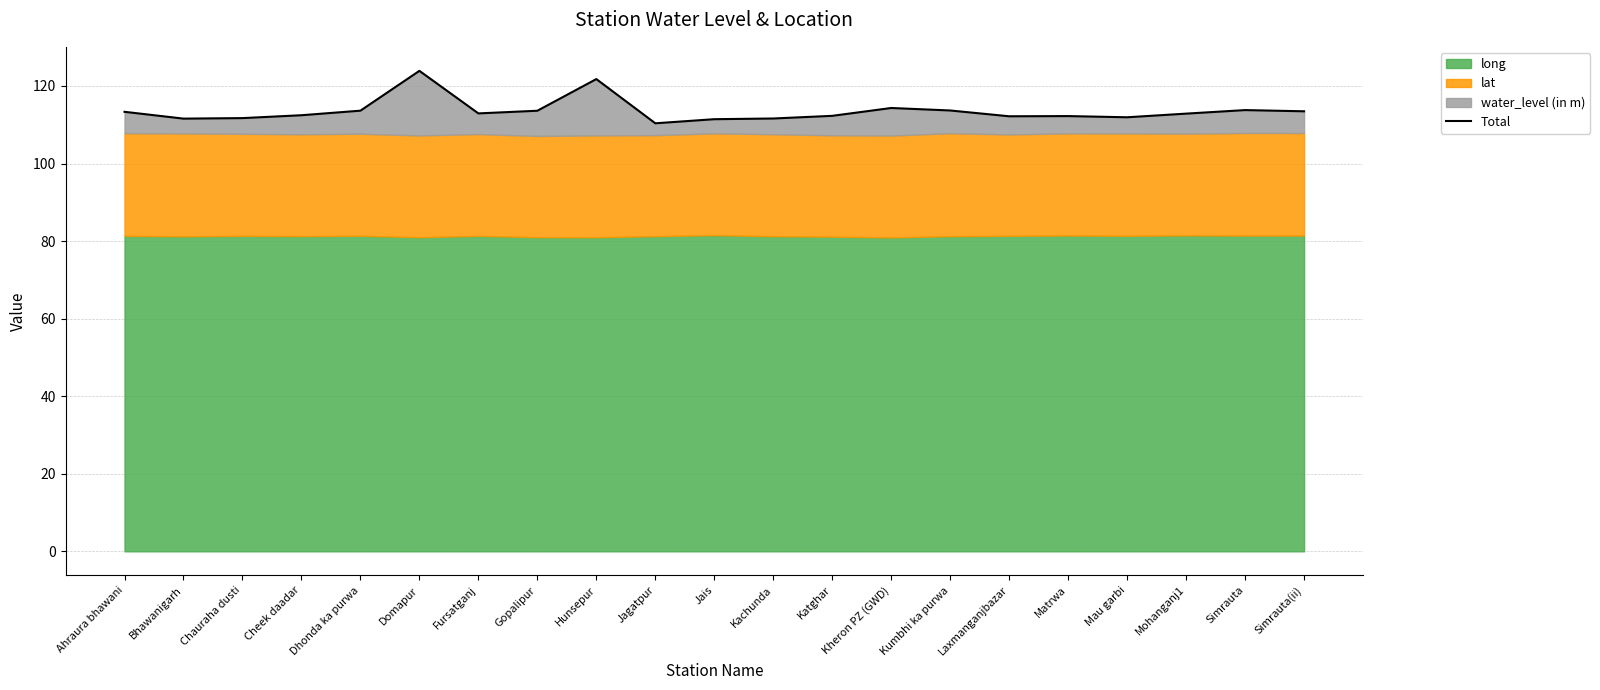

Count the number of values greater than 112.

15